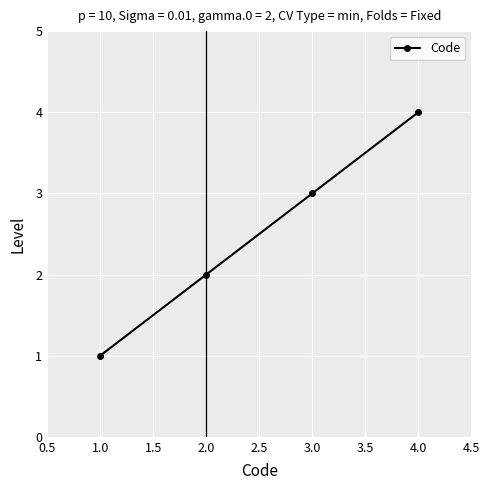

How many lines are shown in the chart?

1